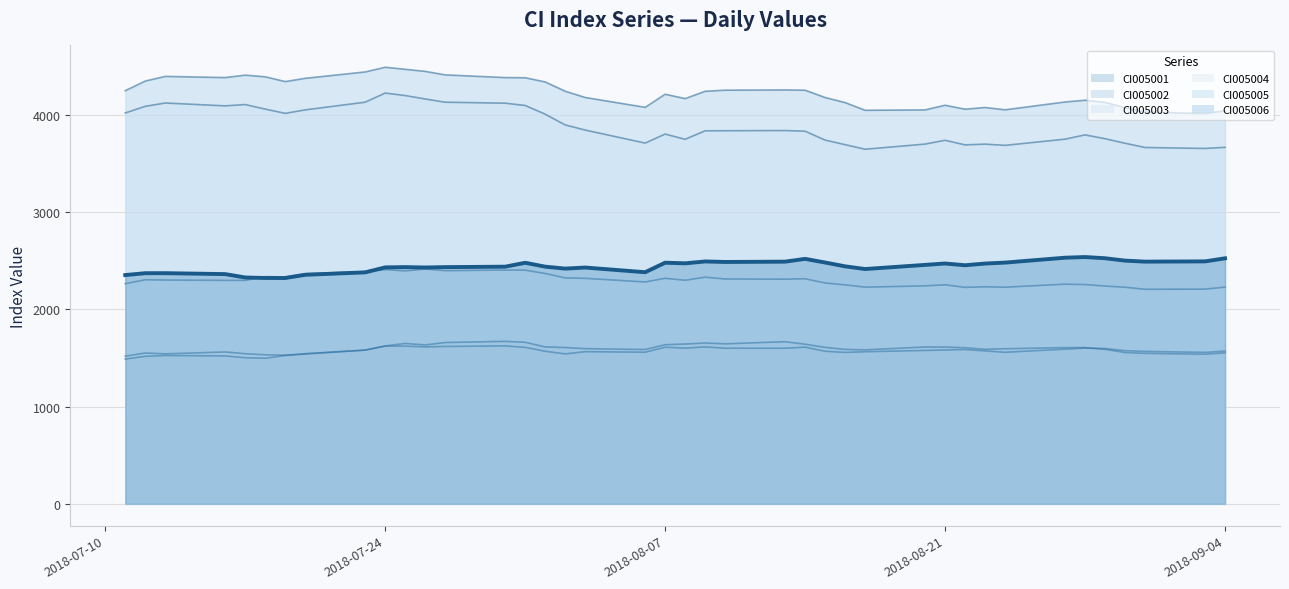

True or false: CI005002 has more than 2 interior local peaks.

True